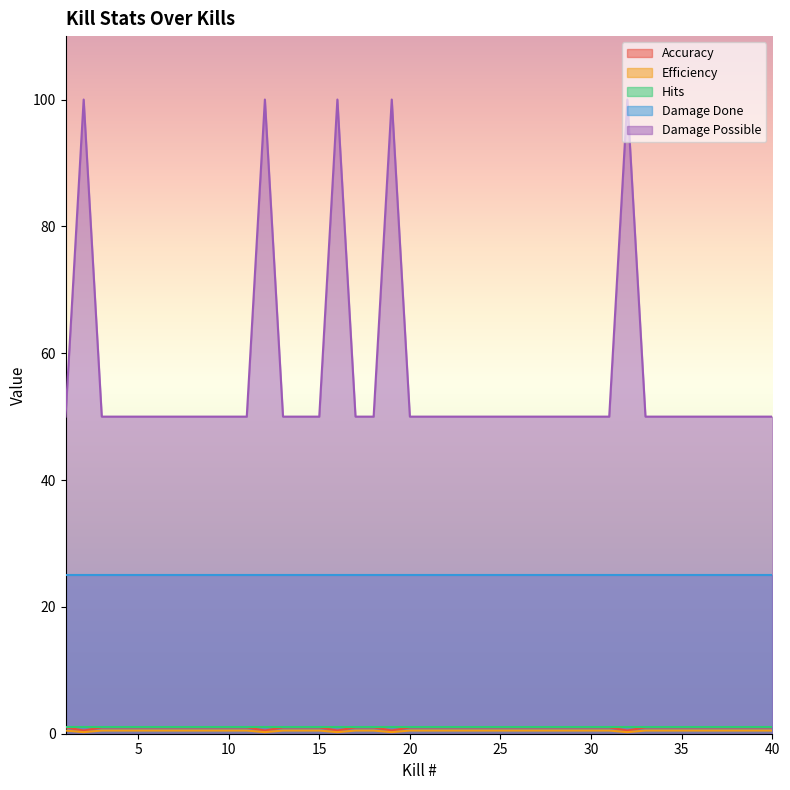

At how many categories does at least one series exceed 61?

5